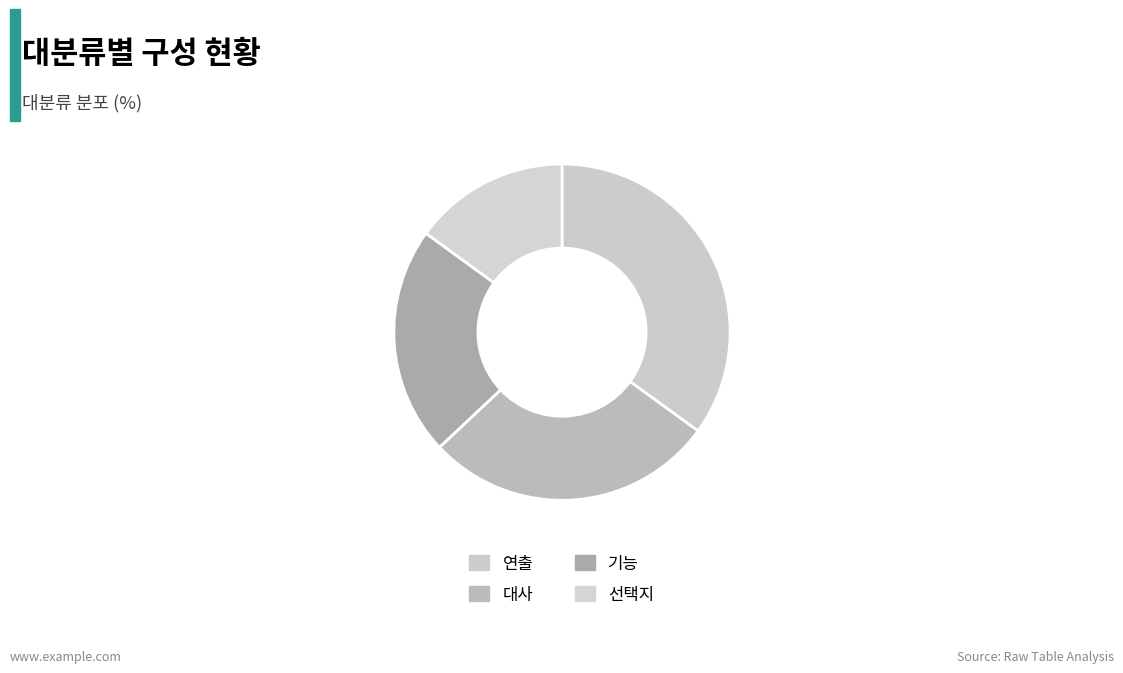

How many slices are in this pie chart?

4